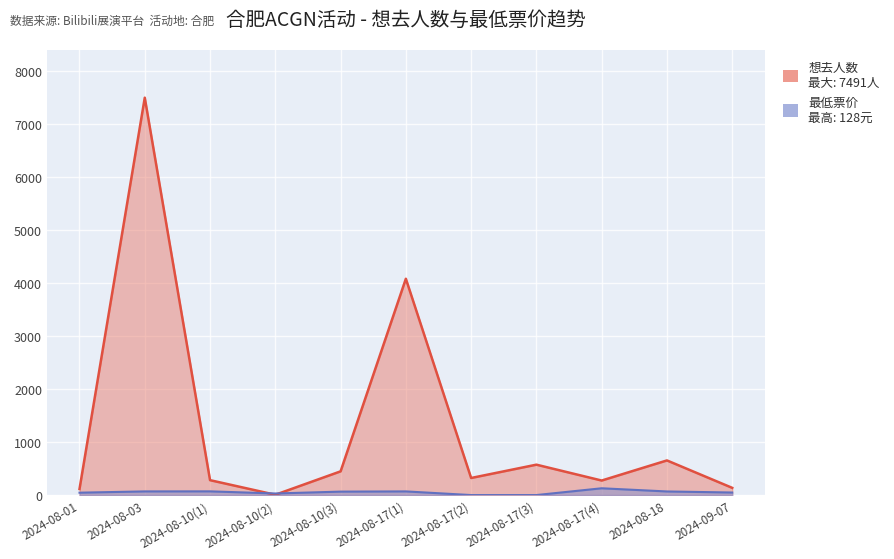

What is the total value across all series at 2024-08-10(2)?

35.9